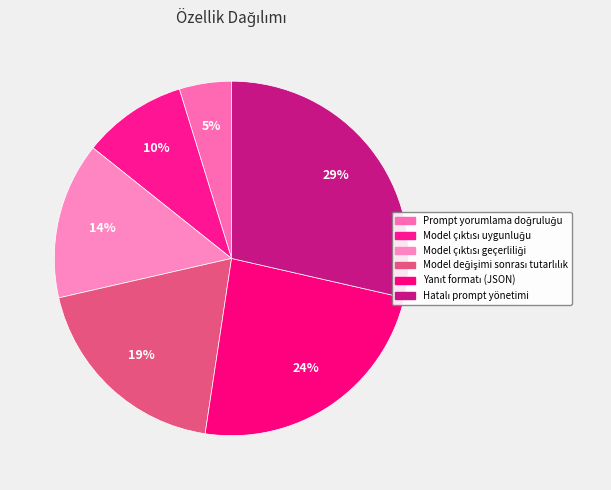

Count the number of slices in the pie.

6